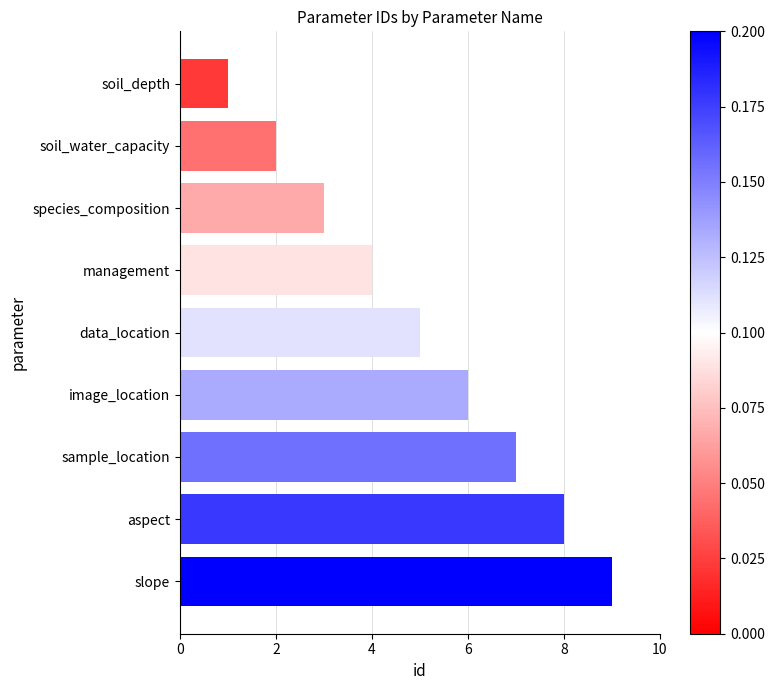

How many values are between 3 and 7?

5